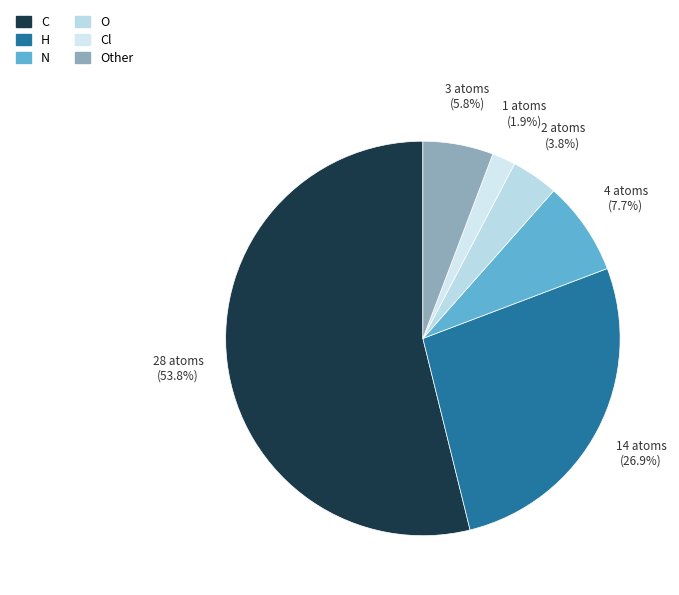

What is the smallest slice in the pie chart?

Cl